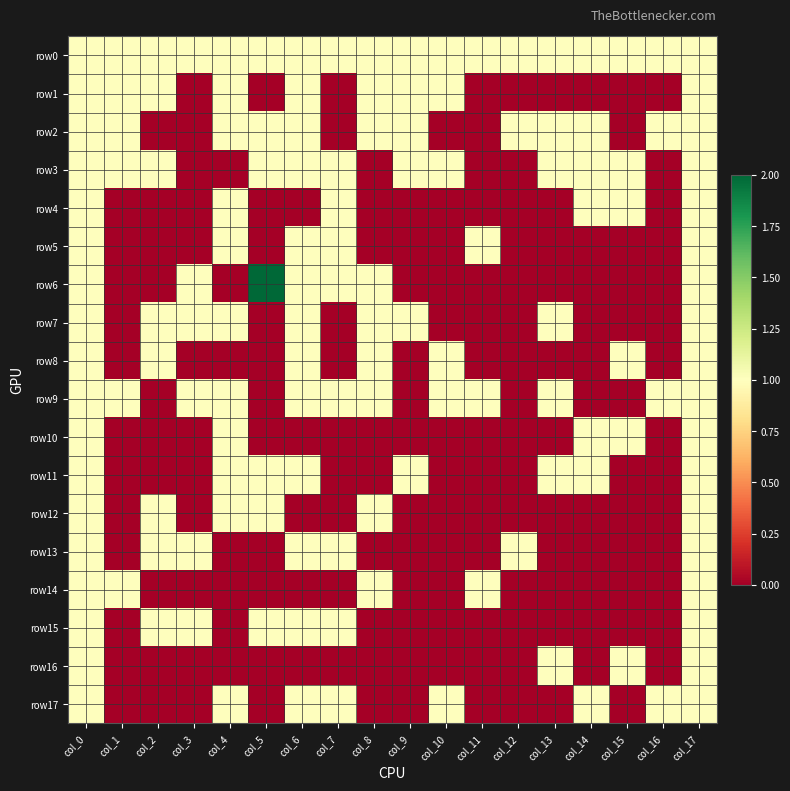

Reading left to right, extract all data points from this chart.

row0: col_0=1	col_1=1	col_2=1	col_3=1	col_4=1	col_5=1	col_6=1	col_7=1	col_8=1	col_9=1	col_10=1	col_11=1	col_12=1	col_13=1	col_14=1	col_15=1	col_16=1	col_17=1
row1: col_0=1	col_1=1	col_2=1	col_3=0	col_4=1	col_5=0	col_6=1	col_7=0	col_8=1	col_9=1	col_10=1	col_11=0	col_12=0	col_13=0	col_14=0	col_15=0	col_16=0	col_17=1
row2: col_0=1	col_1=1	col_2=0	col_3=0	col_4=1	col_5=1	col_6=1	col_7=0	col_8=1	col_9=1	col_10=0	col_11=0	col_12=1	col_13=1	col_14=1	col_15=0	col_16=1	col_17=1
row3: col_0=1	col_1=1	col_2=1	col_3=0	col_4=0	col_5=1	col_6=1	col_7=1	col_8=0	col_9=1	col_10=1	col_11=0	col_12=0	col_13=1	col_14=1	col_15=1	col_16=0	col_17=1
row4: col_0=1	col_1=0	col_2=0	col_3=0	col_4=1	col_5=0	col_6=0	col_7=1	col_8=0	col_9=0	col_10=0	col_11=0	col_12=0	col_13=0	col_14=1	col_15=1	col_16=0	col_17=1
row5: col_0=1	col_1=0	col_2=0	col_3=0	col_4=1	col_5=0	col_6=1	col_7=1	col_8=0	col_9=0	col_10=0	col_11=1	col_12=0	col_13=0	col_14=0	col_15=0	col_16=0	col_17=1
row6: col_0=1	col_1=0	col_2=0	col_3=1	col_4=0	col_5=2	col_6=1	col_7=1	col_8=1	col_9=0	col_10=0	col_11=0	col_12=0	col_13=0	col_14=0	col_15=0	col_16=0	col_17=1
row7: col_0=1	col_1=0	col_2=1	col_3=1	col_4=1	col_5=0	col_6=1	col_7=0	col_8=1	col_9=1	col_10=0	col_11=0	col_12=0	col_13=1	col_14=0	col_15=0	col_16=0	col_17=1
row8: col_0=1	col_1=0	col_2=1	col_3=0	col_4=0	col_5=0	col_6=1	col_7=0	col_8=1	col_9=0	col_10=1	col_11=0	col_12=0	col_13=0	col_14=0	col_15=1	col_16=0	col_17=1
row9: col_0=1	col_1=1	col_2=0	col_3=1	col_4=1	col_5=0	col_6=1	col_7=1	col_8=1	col_9=0	col_10=1	col_11=1	col_12=0	col_13=1	col_14=0	col_15=0	col_16=1	col_17=1
row10: col_0=1	col_1=0	col_2=0	col_3=0	col_4=1	col_5=0	col_6=0	col_7=0	col_8=0	col_9=0	col_10=0	col_11=0	col_12=0	col_13=0	col_14=1	col_15=1	col_16=0	col_17=1
row11: col_0=1	col_1=0	col_2=0	col_3=0	col_4=1	col_5=1	col_6=1	col_7=0	col_8=0	col_9=1	col_10=0	col_11=0	col_12=0	col_13=1	col_14=1	col_15=0	col_16=0	col_17=1
row12: col_0=1	col_1=0	col_2=1	col_3=0	col_4=1	col_5=1	col_6=0	col_7=0	col_8=1	col_9=0	col_10=0	col_11=0	col_12=0	col_13=0	col_14=0	col_15=0	col_16=0	col_17=1
row13: col_0=1	col_1=0	col_2=1	col_3=1	col_4=0	col_5=0	col_6=1	col_7=1	col_8=0	col_9=0	col_10=0	col_11=0	col_12=1	col_13=0	col_14=0	col_15=0	col_16=0	col_17=1
row14: col_0=1	col_1=1	col_2=0	col_3=0	col_4=0	col_5=0	col_6=0	col_7=0	col_8=1	col_9=0	col_10=0	col_11=1	col_12=0	col_13=0	col_14=0	col_15=0	col_16=0	col_17=1
row15: col_0=1	col_1=0	col_2=1	col_3=1	col_4=0	col_5=1	col_6=1	col_7=1	col_8=0	col_9=0	col_10=0	col_11=0	col_12=0	col_13=0	col_14=0	col_15=0	col_16=0	col_17=1
row16: col_0=1	col_1=0	col_2=0	col_3=0	col_4=0	col_5=0	col_6=0	col_7=0	col_8=0	col_9=0	col_10=0	col_11=0	col_12=0	col_13=1	col_14=0	col_15=1	col_16=0	col_17=1
row17: col_0=1	col_1=0	col_2=0	col_3=0	col_4=1	col_5=0	col_6=1	col_7=1	col_8=0	col_9=0	col_10=1	col_11=0	col_12=0	col_13=0	col_14=1	col_15=0	col_16=1	col_17=1